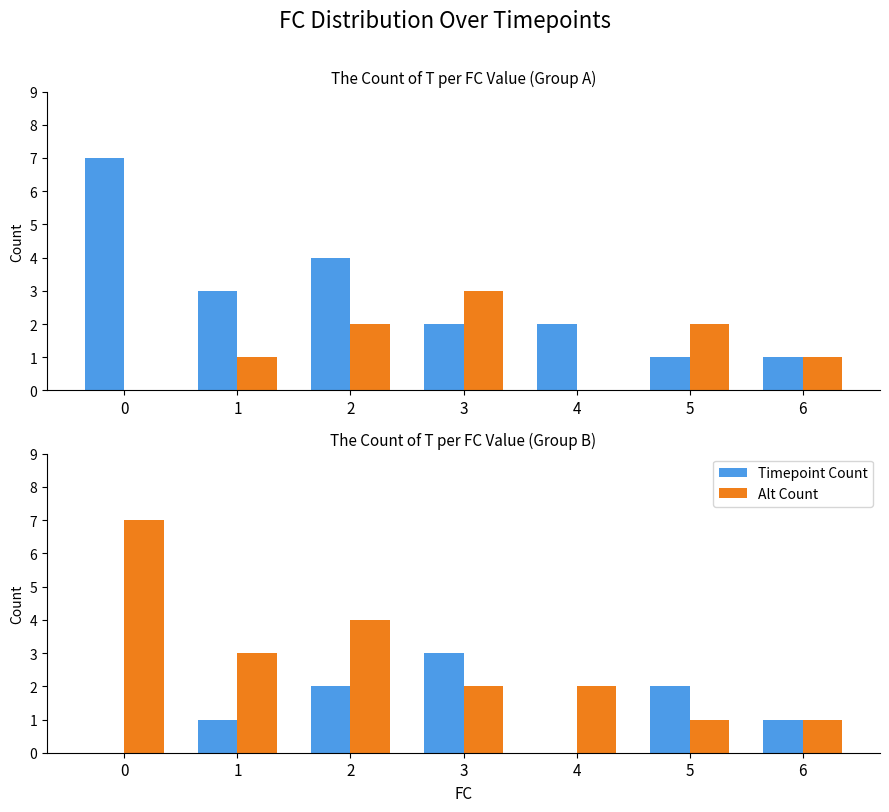

True or false: Timepoint Count has a value of 3 at 3.

True